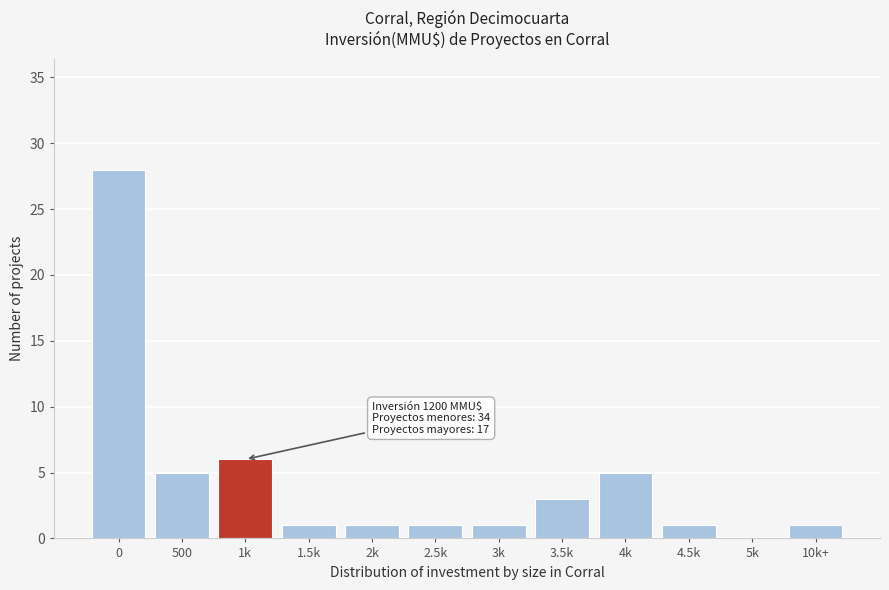

Reading left to right, extract all data points from this chart.

0=28	500=5	1k=6	1.5k=1	2k=1	2.5k=1	3k=1	3.5k=3	4k=5	4.5k=1	5k=0	10k+=1